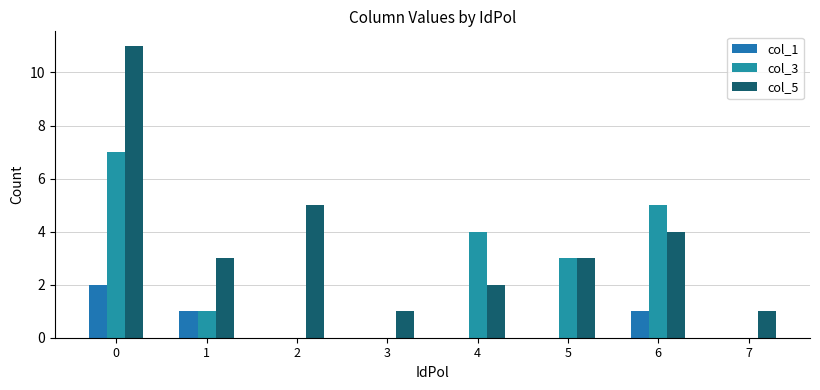

At 7, list the series in order from smallest to largest.

col_1, col_3, col_5